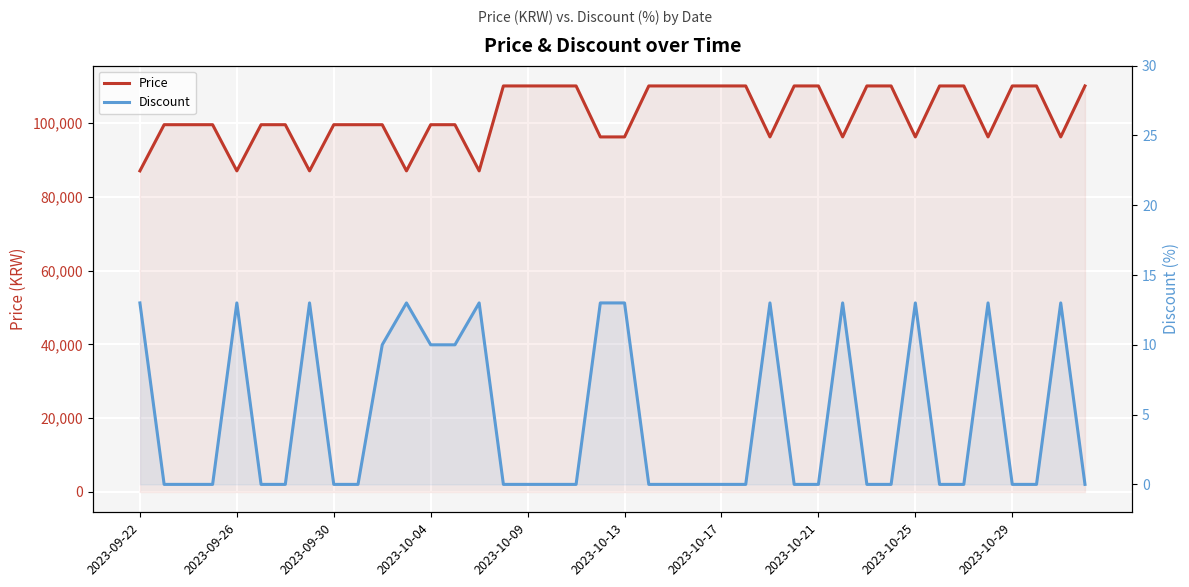

Which series has the widest spread of values?

Price